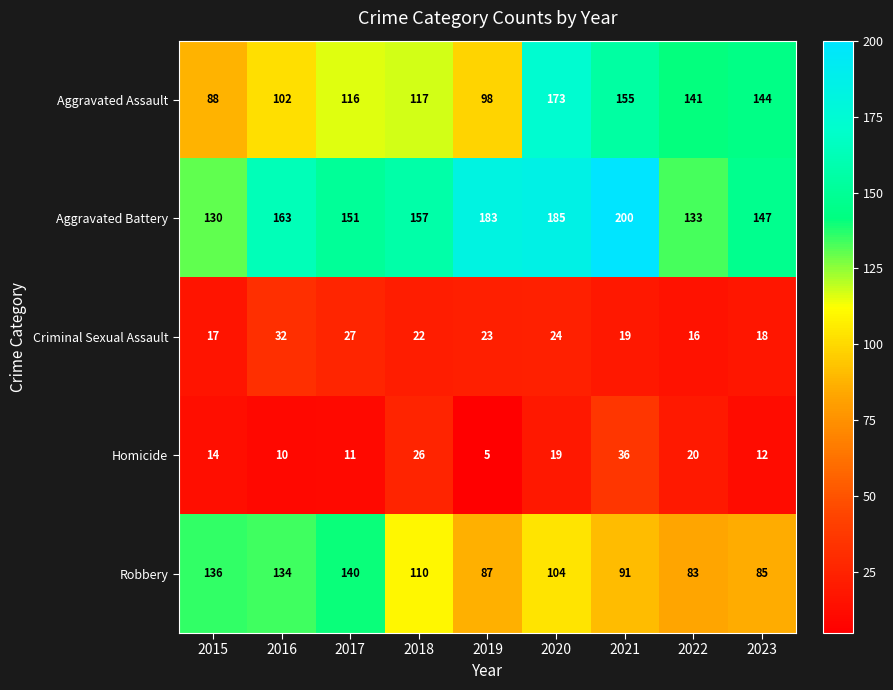

Count the number of data series in this chart.

5